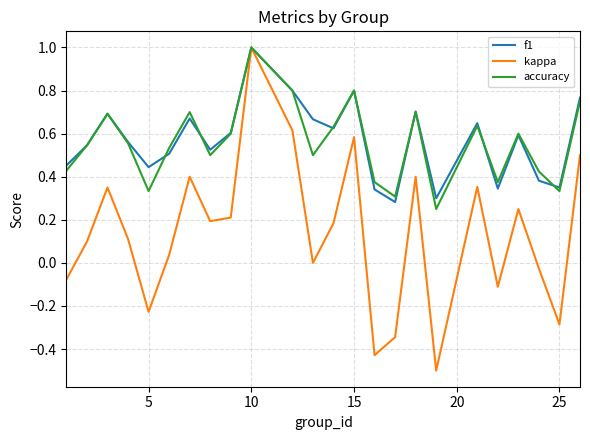

Which series has the largest range (max minus min)?

kappa